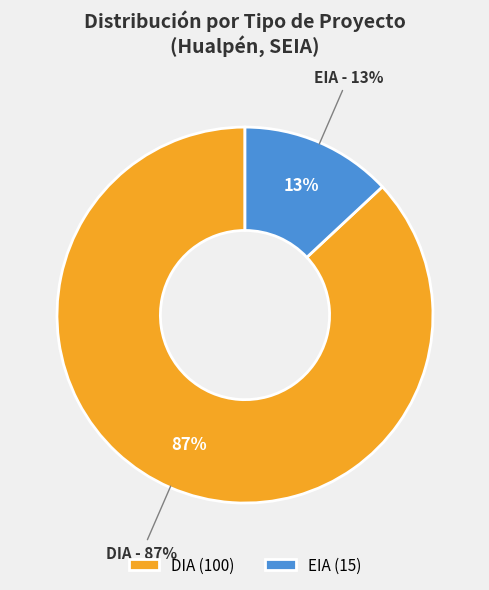

Does any single category account for the majority?

Yes